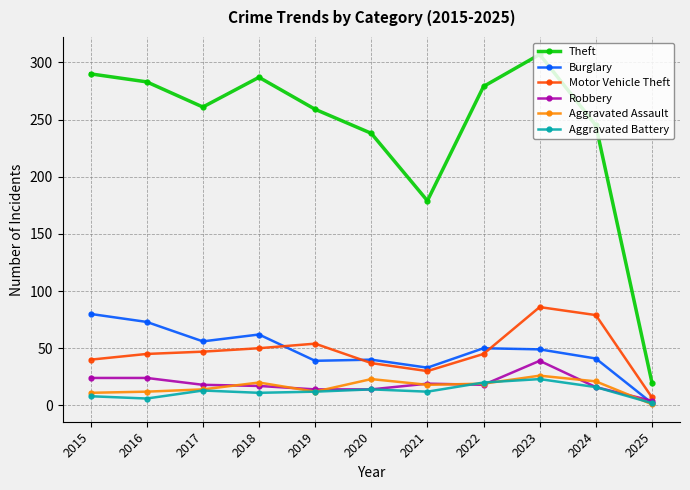

True or false: Theft and Robbery cross at least once.

False